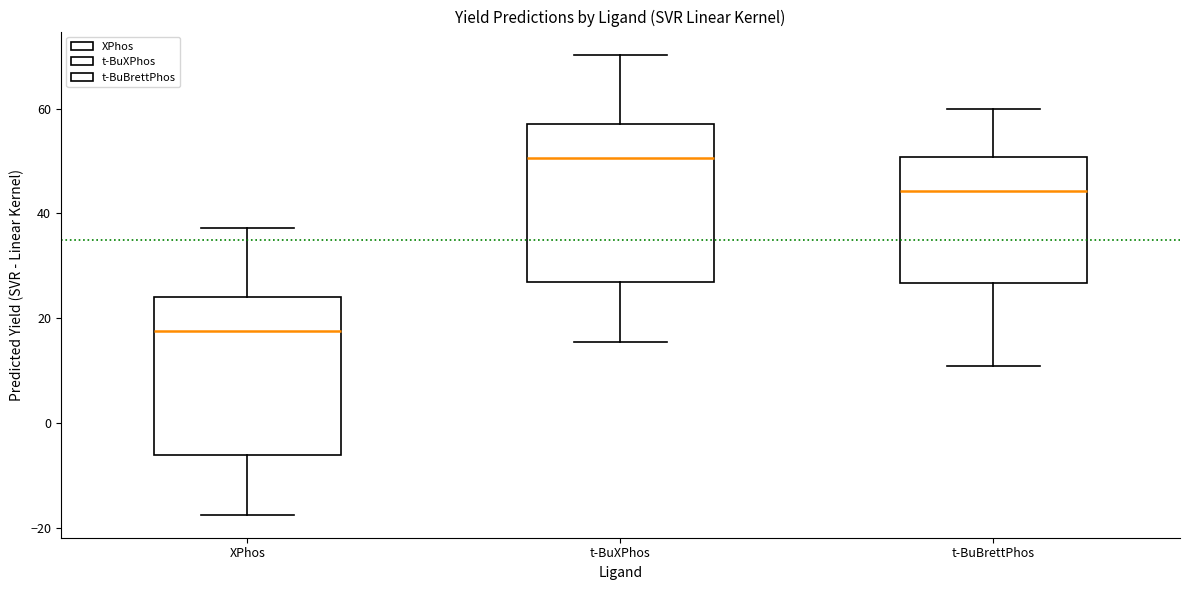

Where is the upper edge of the box for XPhos on the y-axis? The values are not printed on the chart, so give them approximately, as read against the axis.

24